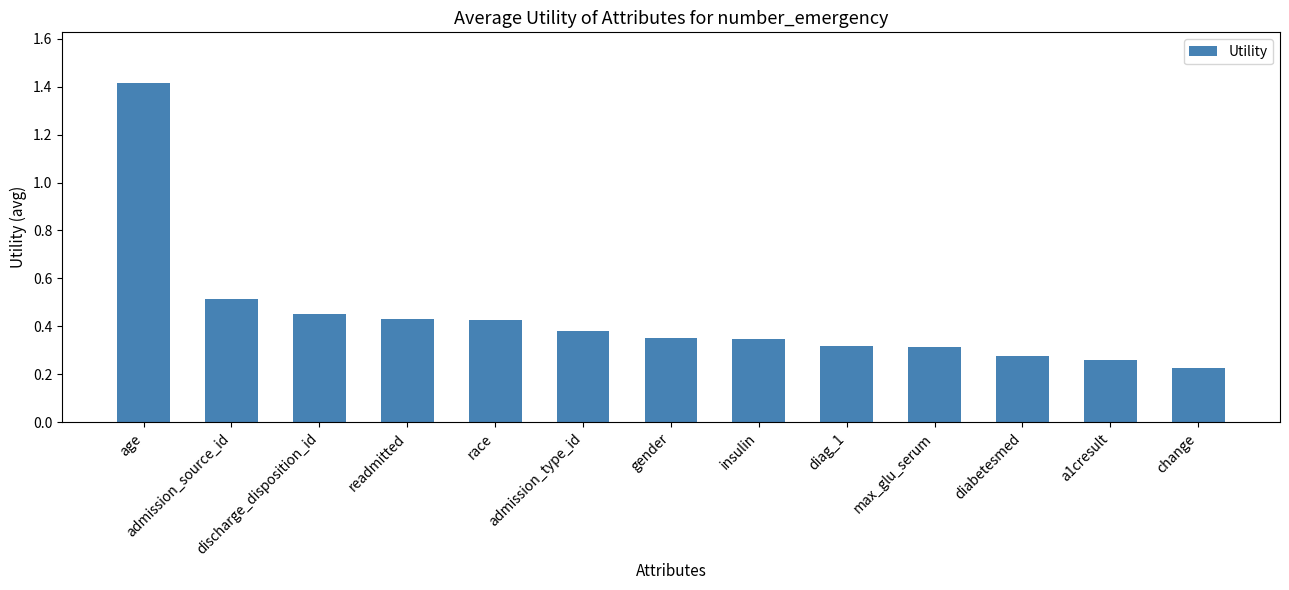

What is the label of the 1st bar from the right?

change